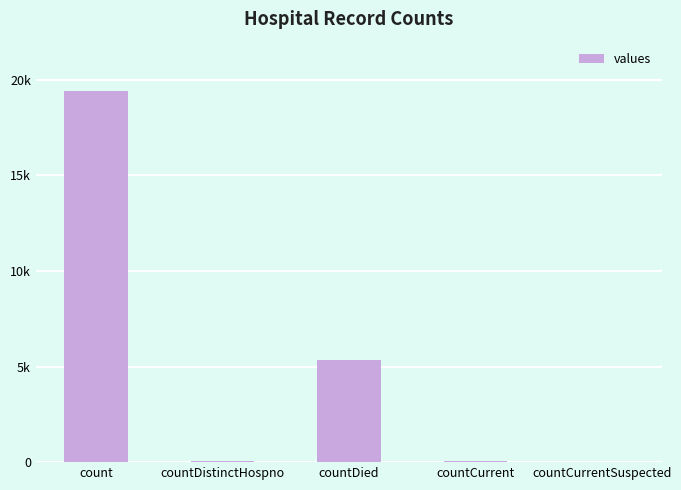

The value at count is 19420. True or false?

True